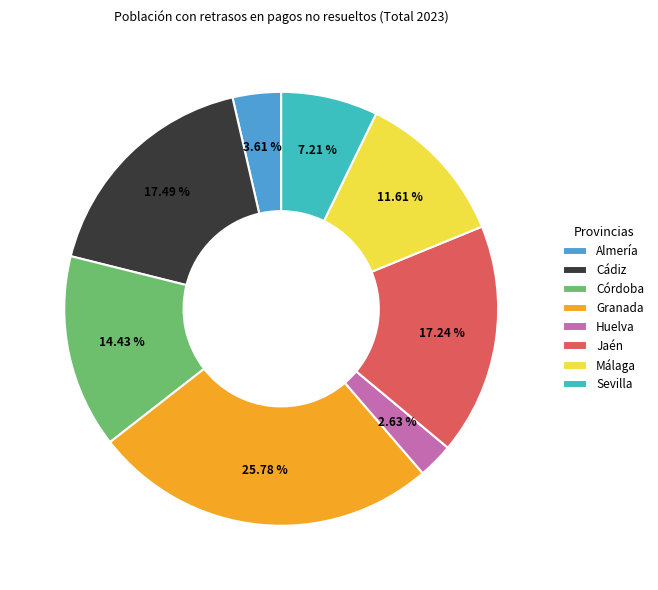

Is Córdoba the majority of the pie?

No